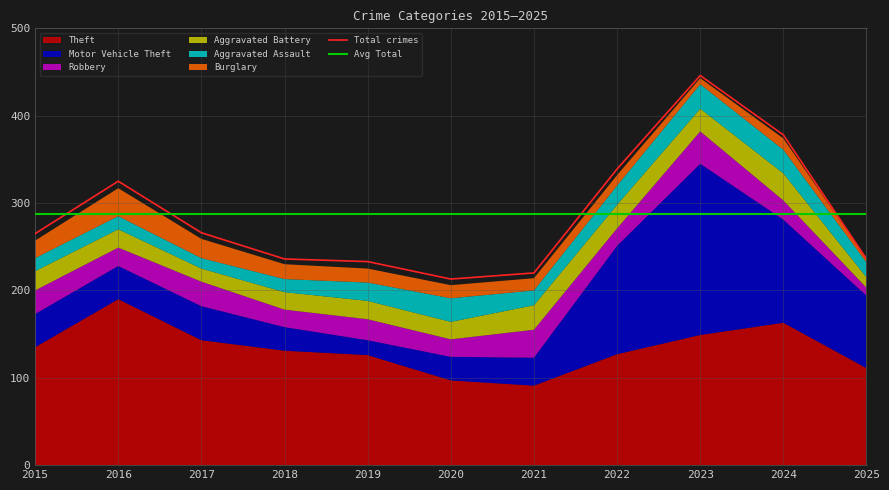

What is the highest value of the Robbery series?

37